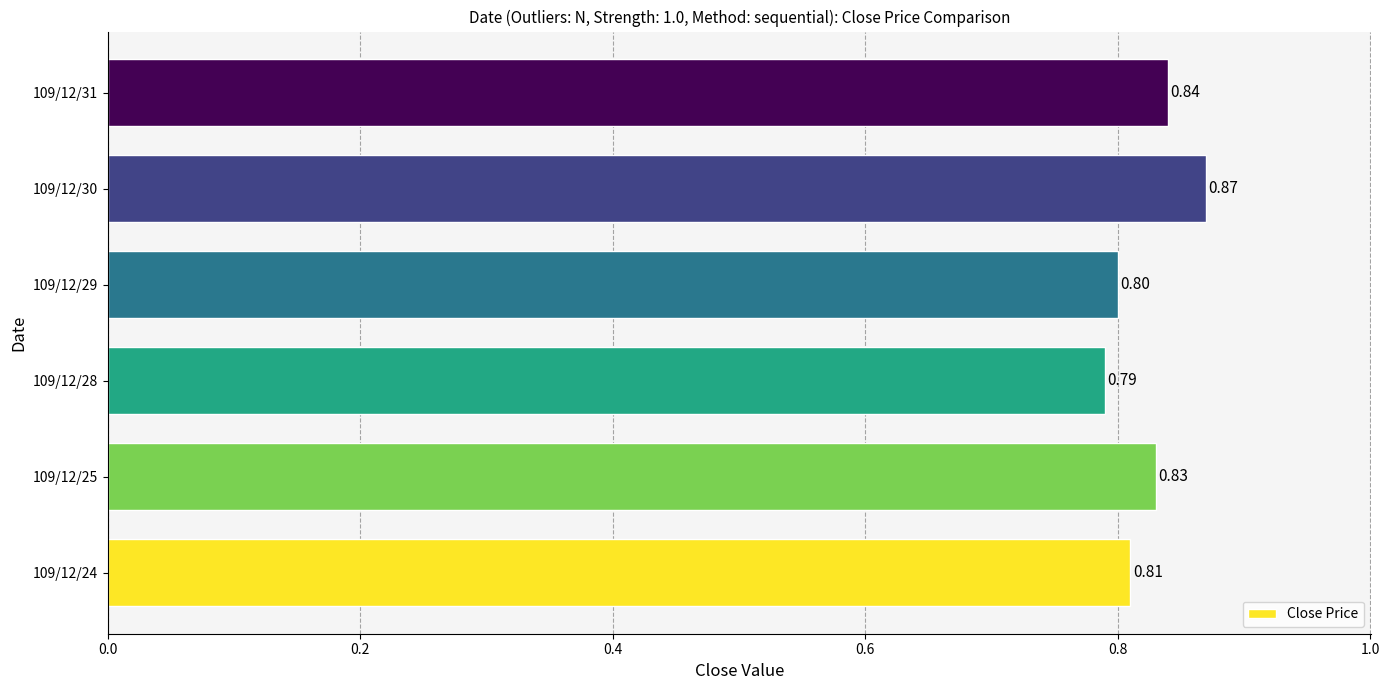

List the labels in order of value, largest first.

109/12/30, 109/12/31, 109/12/25, 109/12/24, 109/12/29, 109/12/28